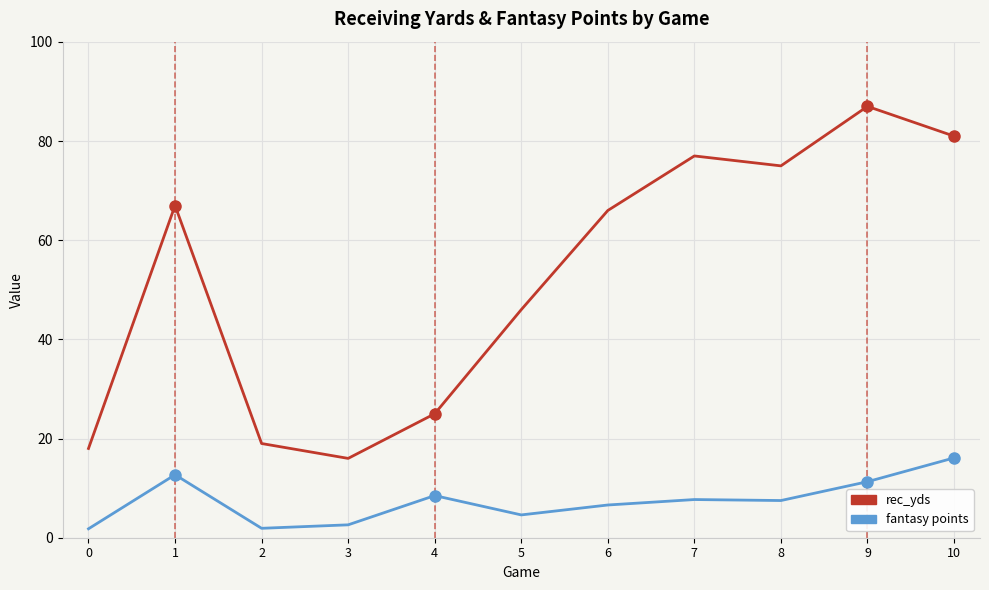

Rank the series by their maximum value, from lowest to highest.

fantasy points, rec_yds